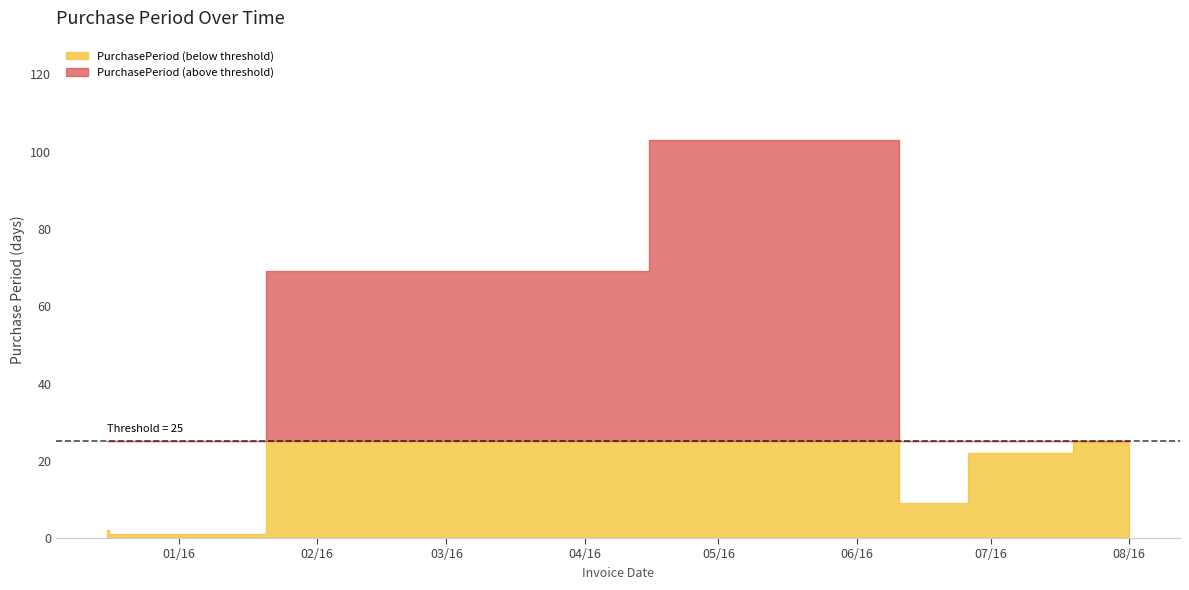

How many lines are shown in the chart?

1